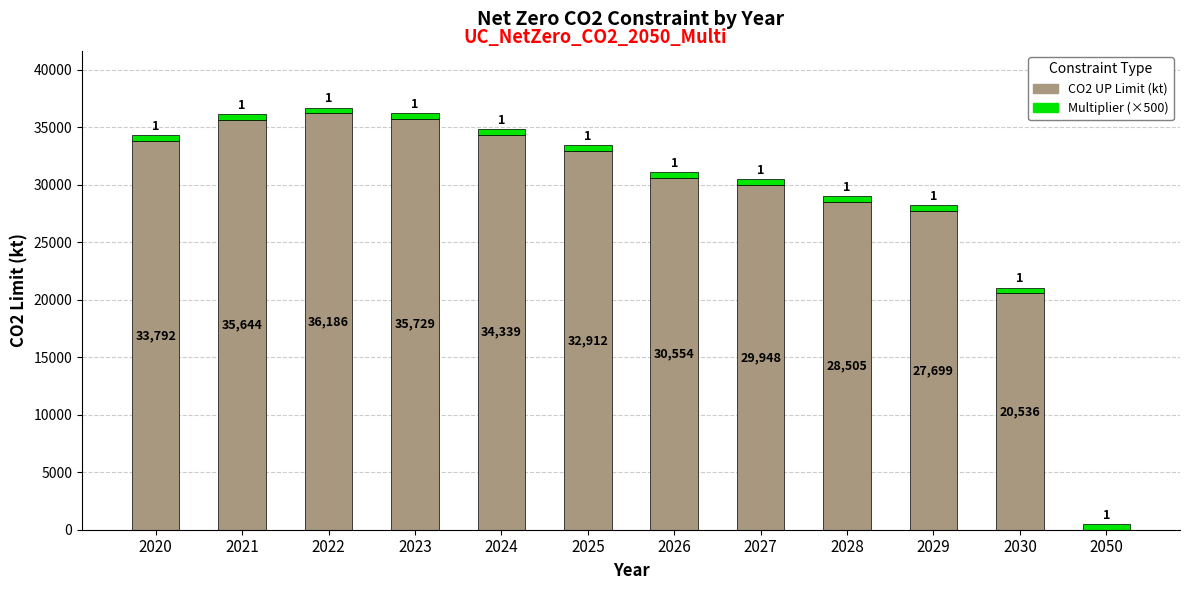

What are all the series names shown in the legend?

CO2 UP Limit (kt), Multiplier (×500)